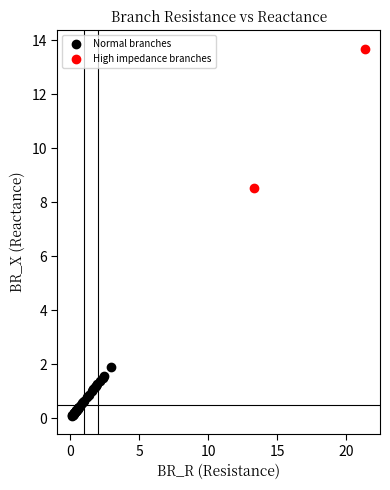

What are all the series names shown in the legend?

Normal branches, High impedance branches